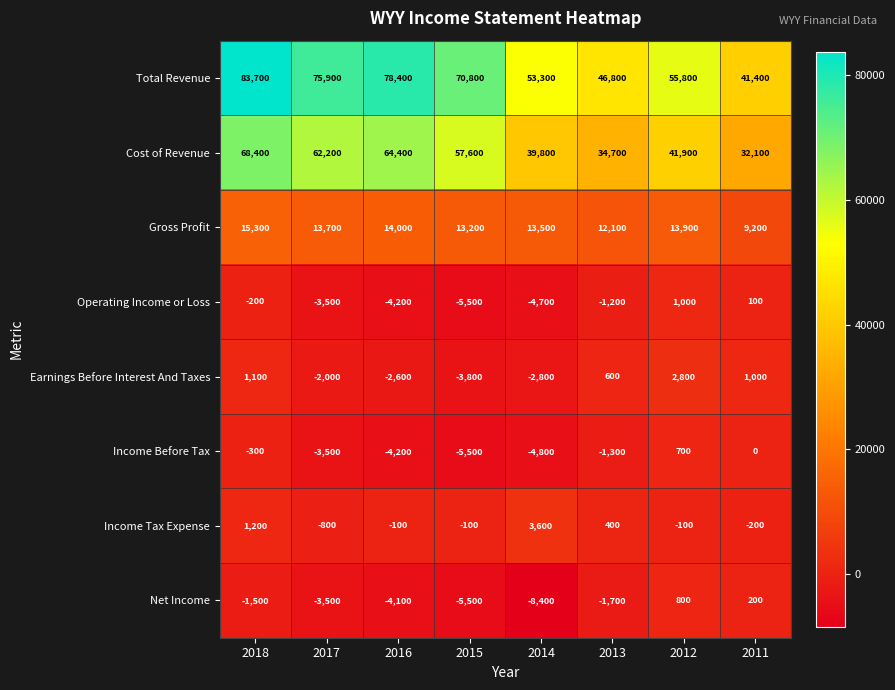

How many data points in Operating Income or Loss are less than -1200?

4